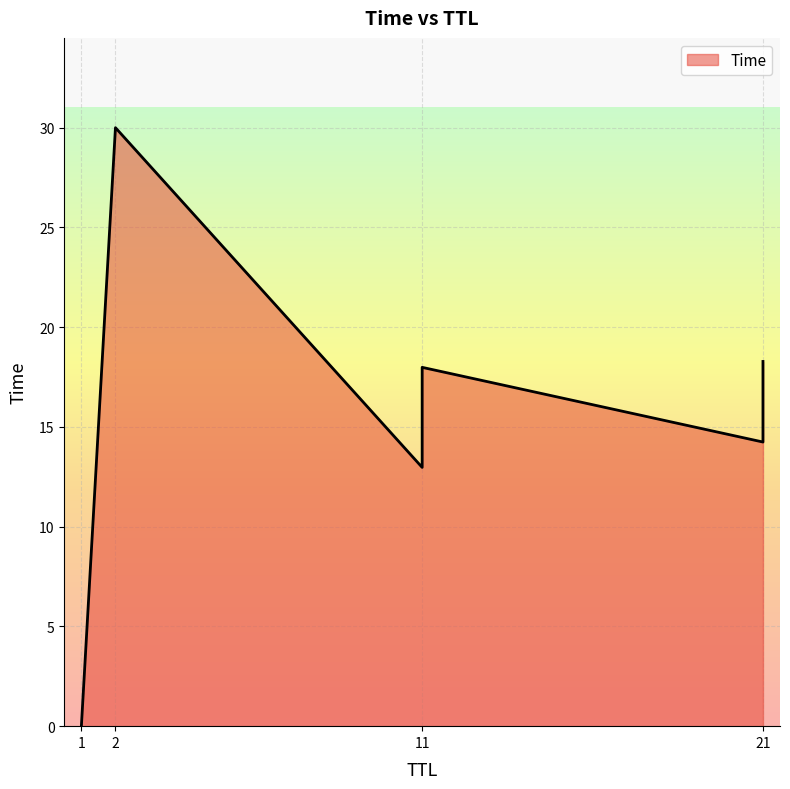

List the labels in order of value, smallest first.

1, 11, 21, 11, 21, 2